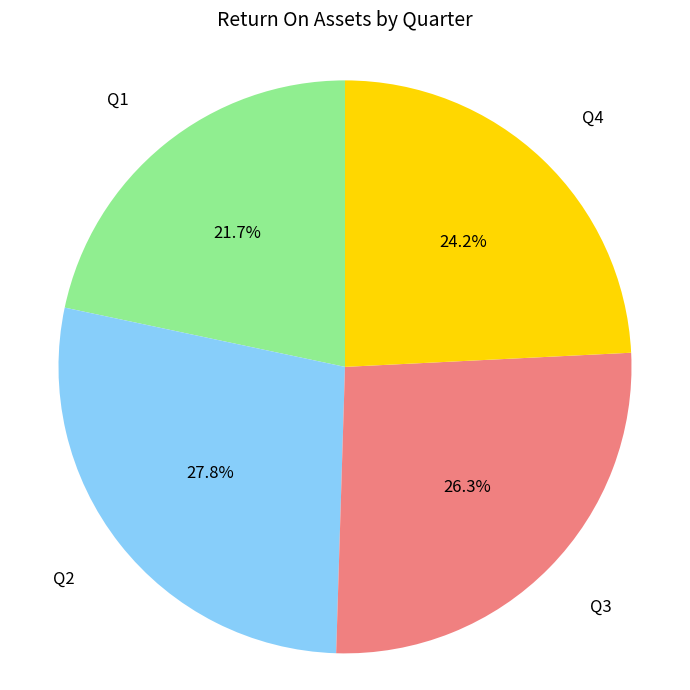

How many segments does this pie chart have?

4